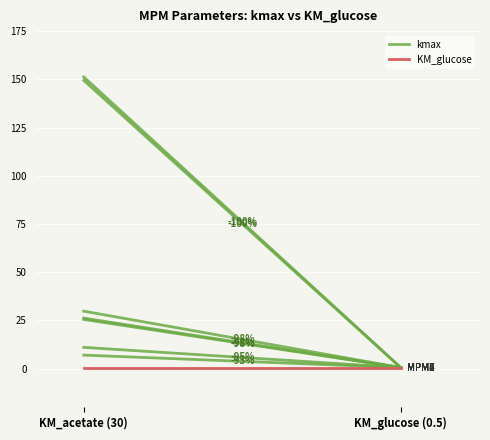

Which category has the lowest value in the KM_glucose series?

KM_acetate (30)